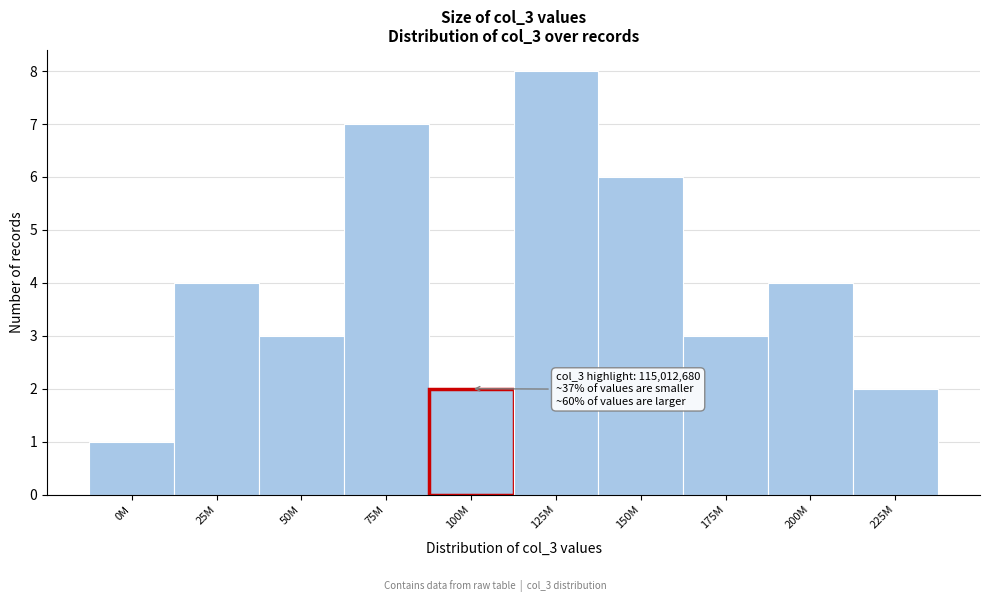

Reading right to left, transcribe all the data shown in this chart.

225M=2	200M=4	175M=3	150M=6	125M=8	100M=2	75M=7	50M=3	25M=4	0M=1